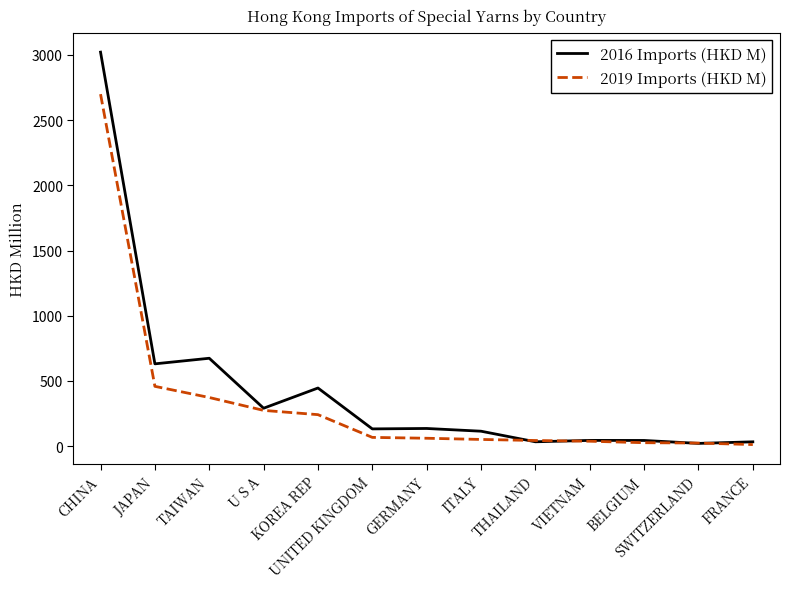

Rank the series by their maximum value, from lowest to highest.

2019 Imports (HKD M), 2016 Imports (HKD M)